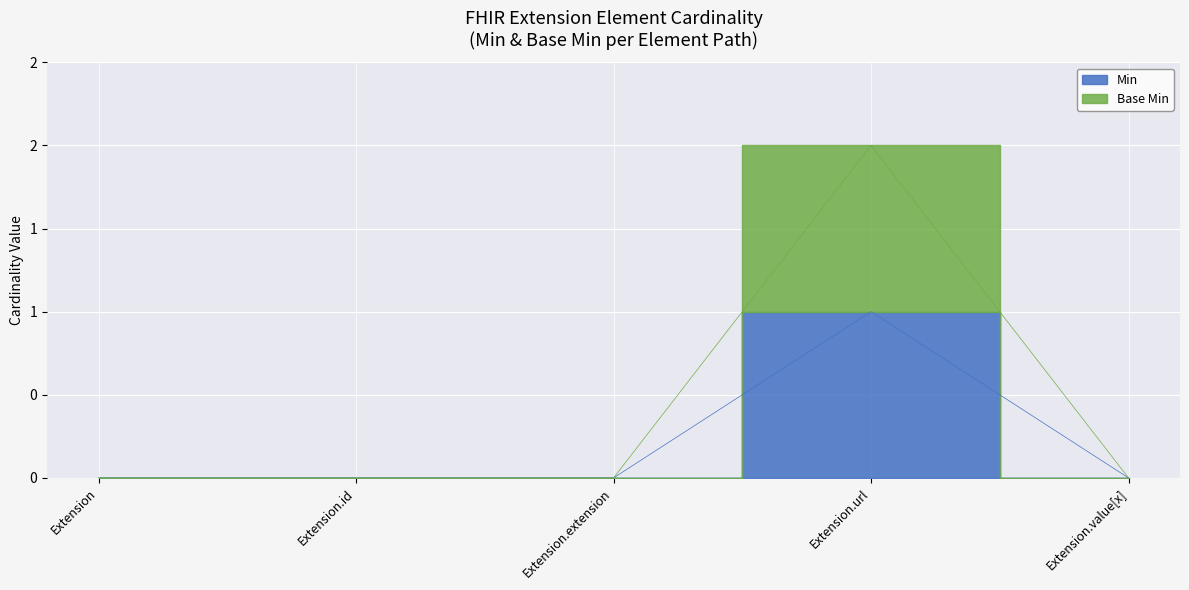

List the labels in order of Base Min value, largest first.

Extension.url, Extension, Extension.id, Extension.extension, Extension.value[x]